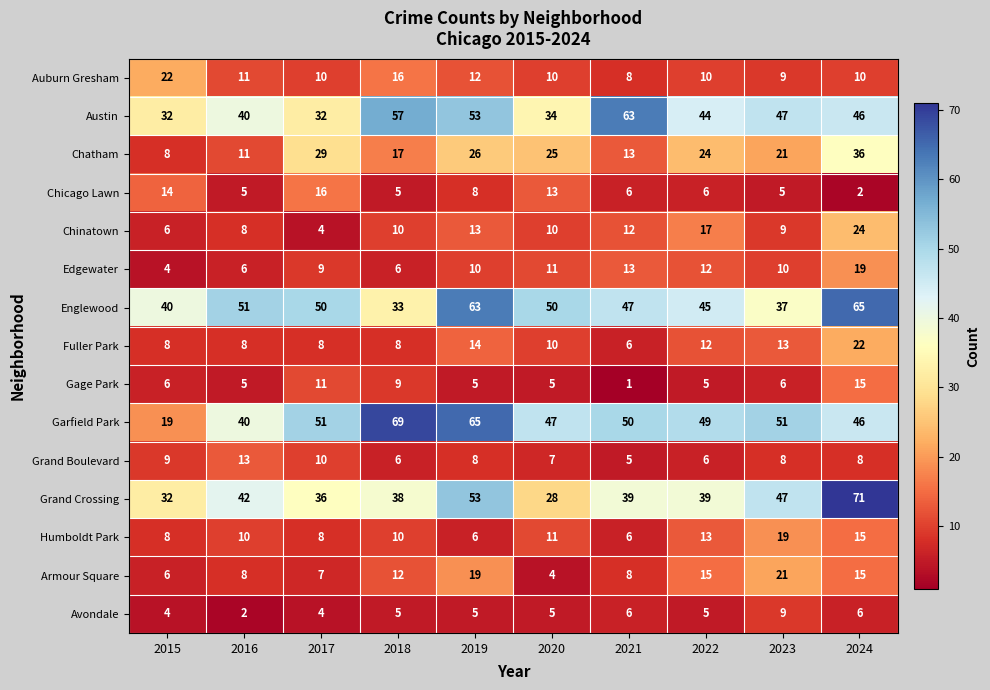

Where does the Grand Crossing series first go above 39?

2016